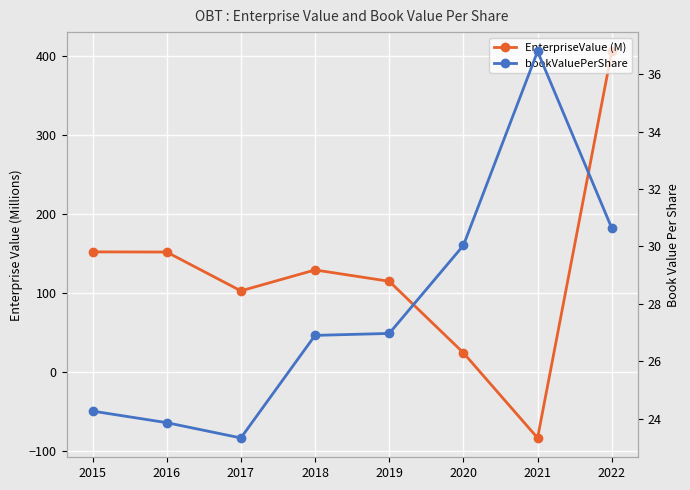

Is it true that bookValuePerShare equals 43.3 at 2020?

False